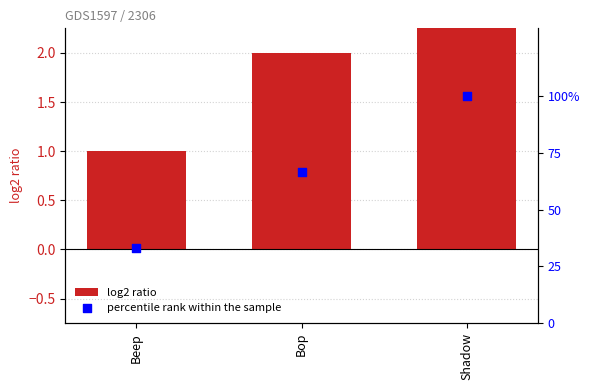

What is the total value across all series at Bop?

68.7